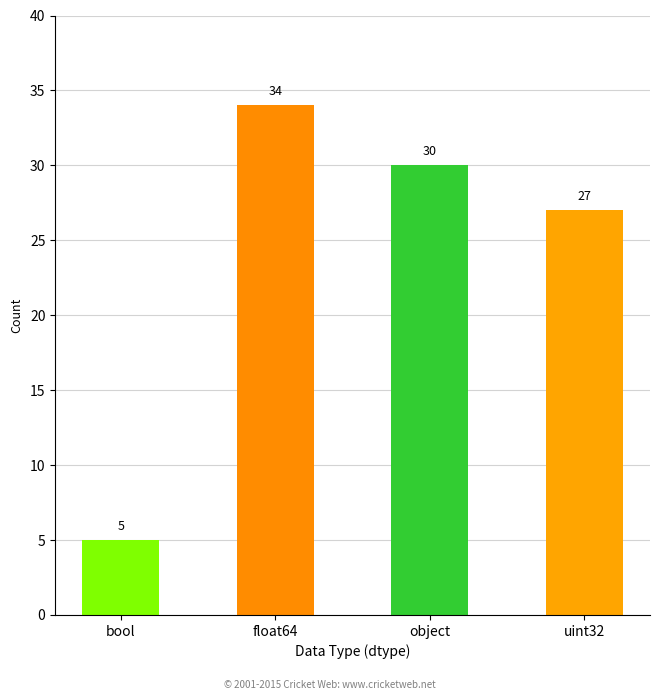

The chart shows a value of 27 at uint32. True or false?

True